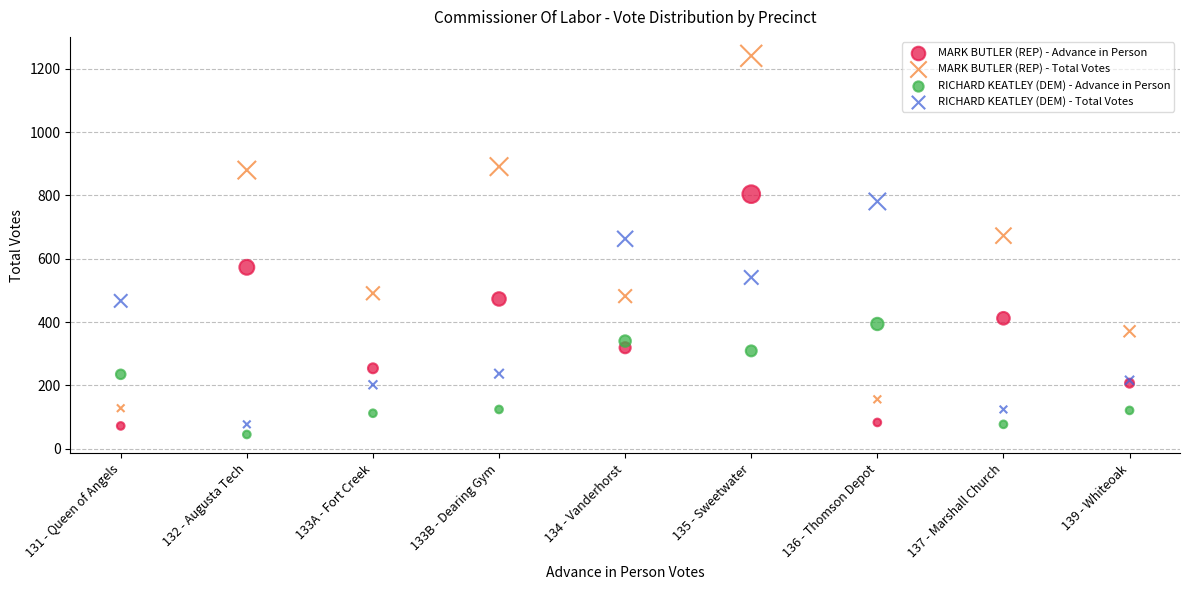

In the RICHARD KEATLEY (DEM) - Total Votes series, what Y value is closest to 429?

467